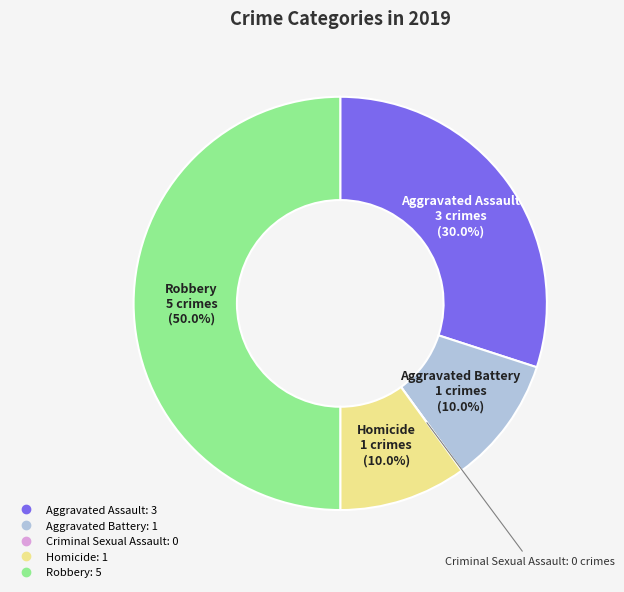

What percentage do Aggravated Assault and Robbery together represent?

80.0%